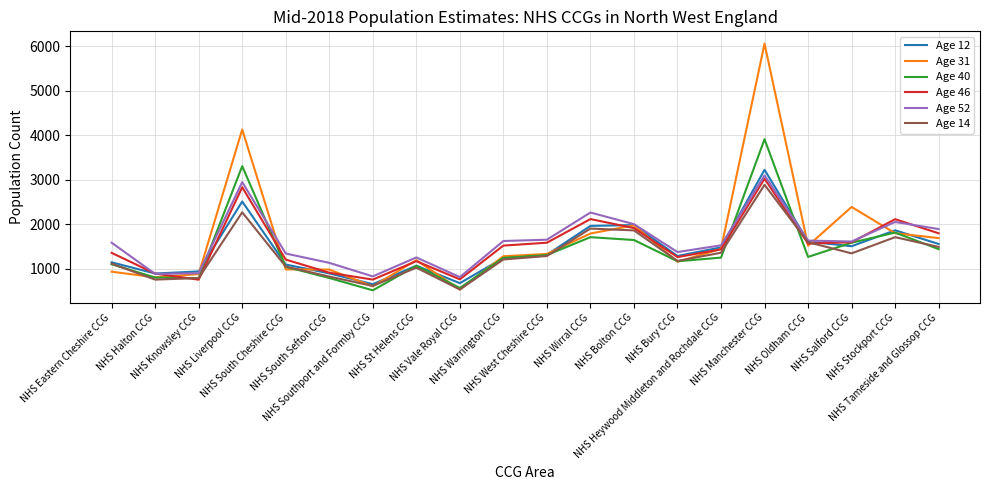

What is the greatest value displayed?

6055